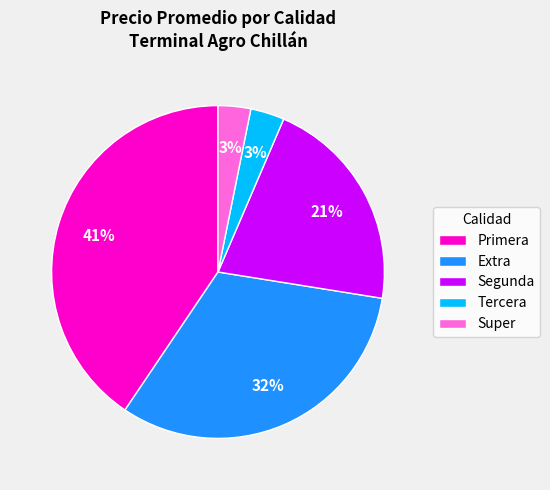

Does Segunda represent more than half of the total?

No